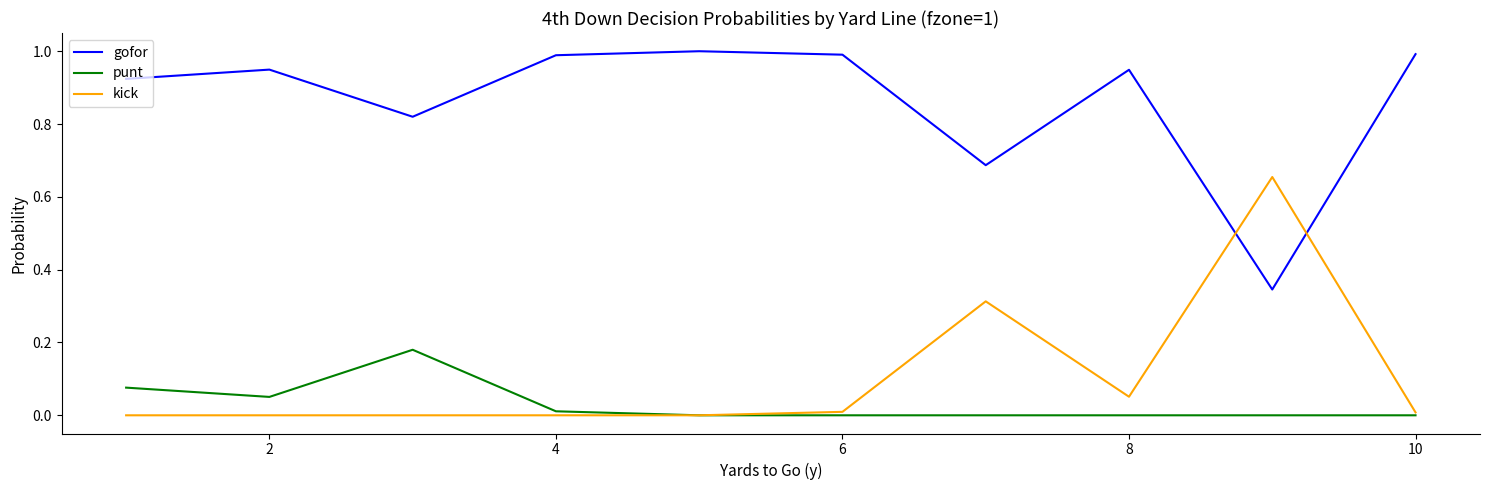

Which series has the largest total across all categories?

gofor